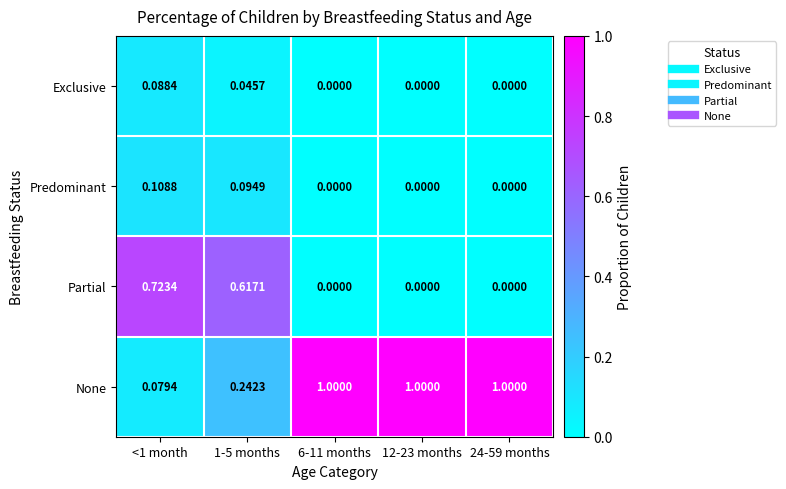

Which series has the largest total across all categories?

None